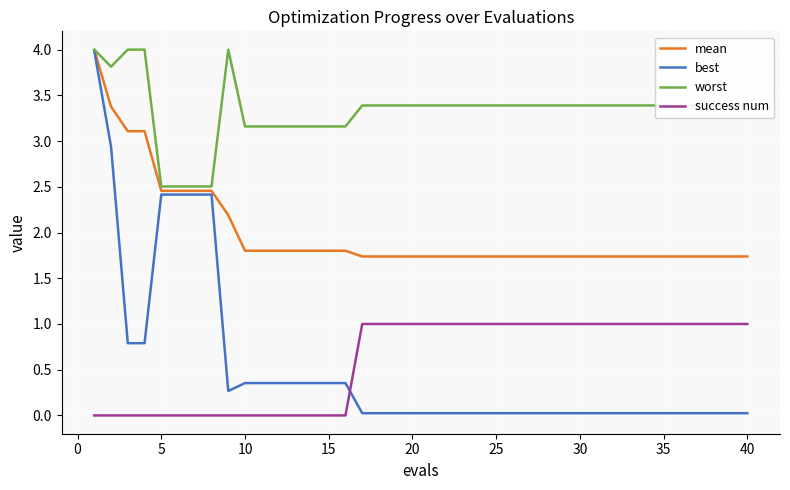

What is the average value of the success num series?

0.6